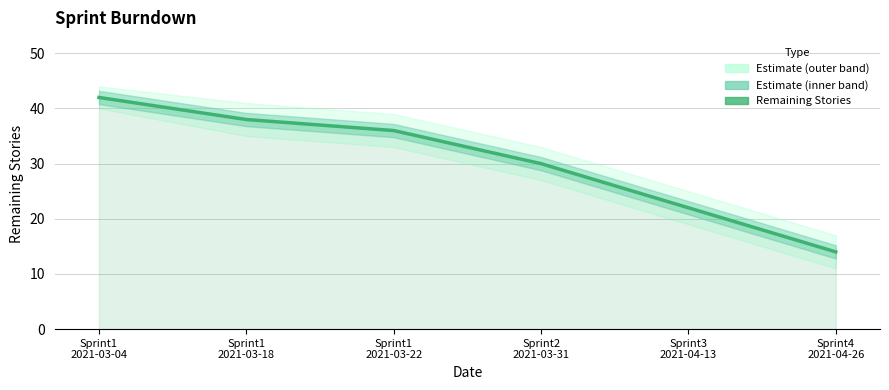

How many lines are shown in the chart?

1